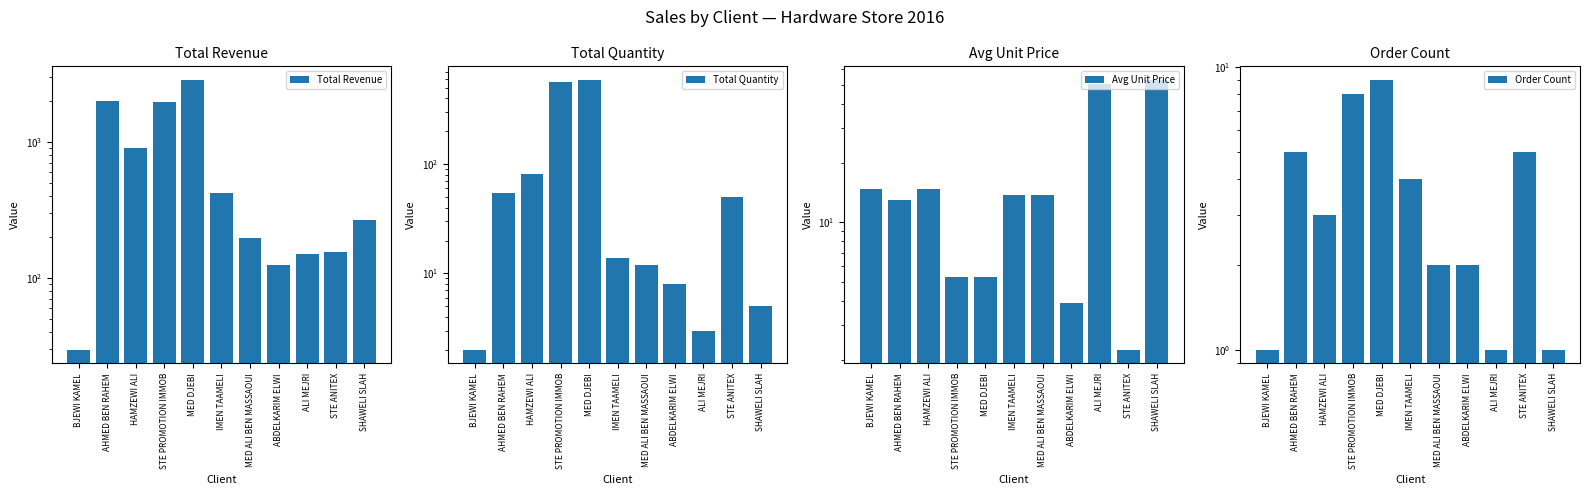

Rank the categories by Order Count value from highest to lowest.

MED DJEBI, STE PROMOTION IMMOB, AHMED BEN RAHEM, STE ANITEX, IMEN TAAMELI, HAMZEWI ALI, MED ALI BEN MASSAOUI, ABDELKARIM ELWI, BJEWI KAMEL, ALI MEJRI, SHAWELI SLAH